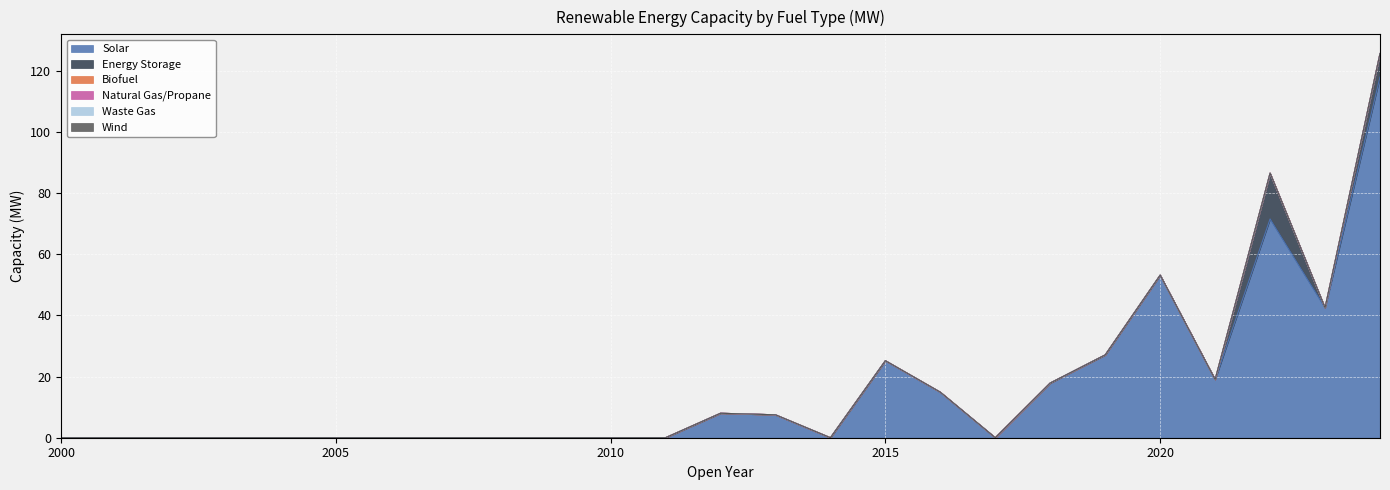

Is it true that Waste Gas equals 0.0 at 2014?

True